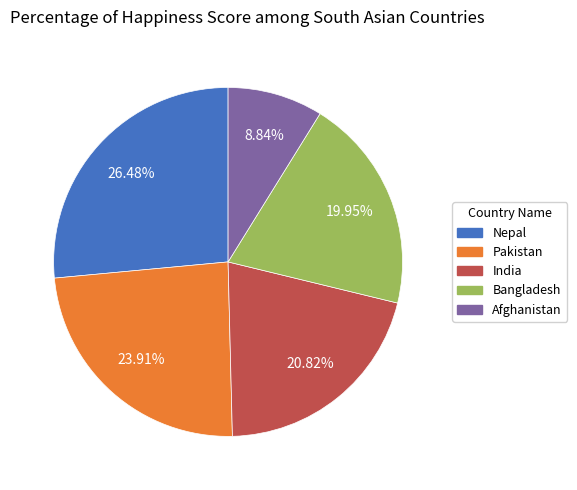

What portion of the pie excludes Nepal?

73.5%